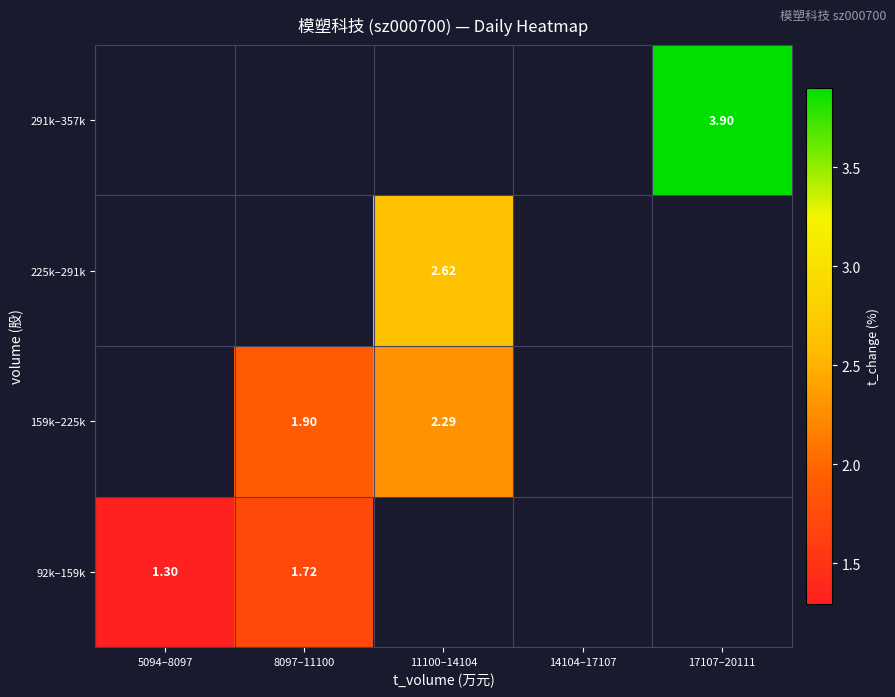

Is the value of 159k–225k at 14104–17107 greater than the value of 291k–357k at 8097–11100?

No